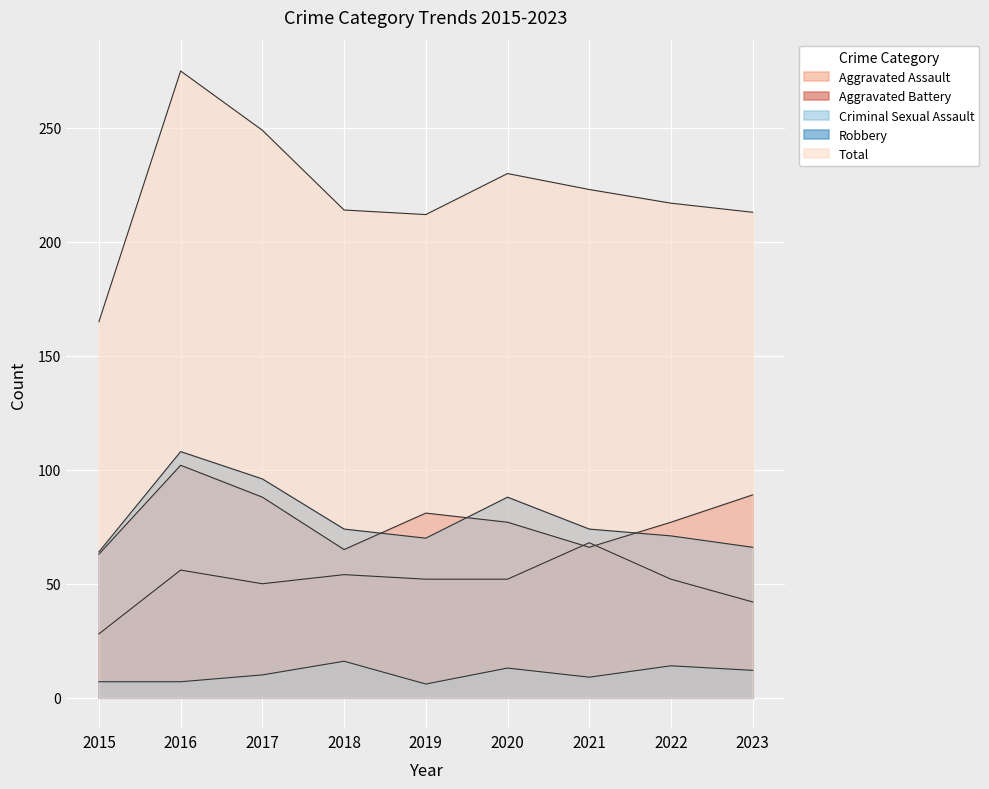

Where is the first local minimum for Aggravated Assault?

2017